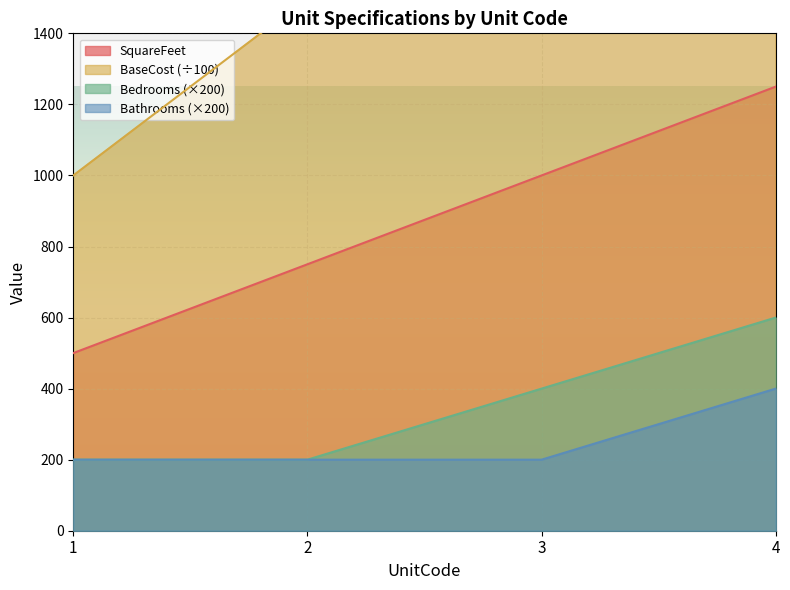

True or false: Bathrooms and BaseCost intersect in this chart.

False